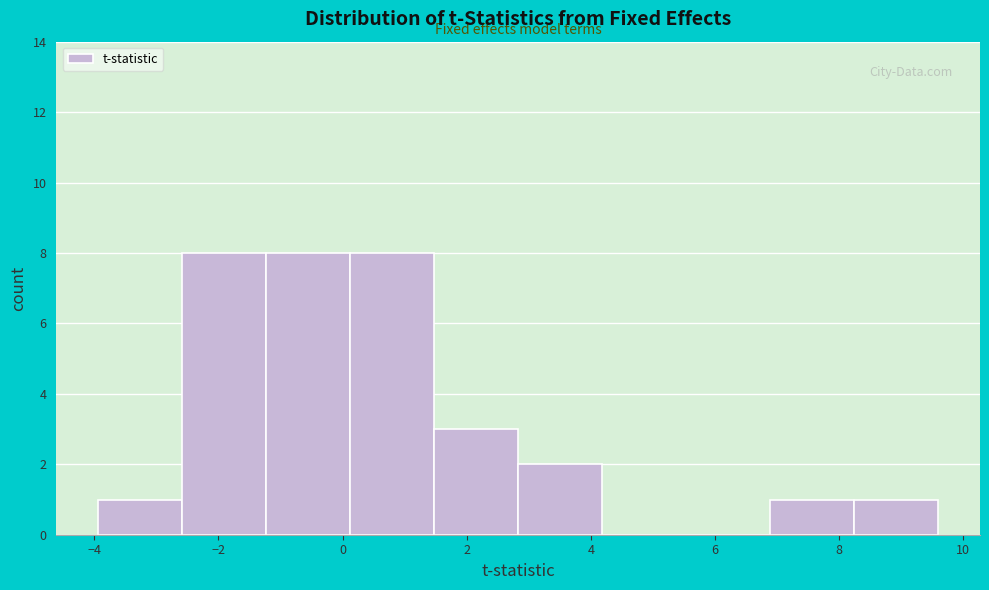

Reading left to right, list every bar in this chart as the range it spans on the x-axis followed by its height. Neither the bar edges nor the heights are printed on the chart, so give them approximately, as read against the axes.

-4.0 to -2.6: 1
-2.6 to -1.2: 8
-1.2 to 0.2: 8
0.2 to 1.4: 8
1.4 to 2.8: 3
2.8 to 4.2: 2
4.2 to 5.6: 0
5.6 to 6.8: 0
6.8 to 8.2: 1
8.2 to 9.6: 1